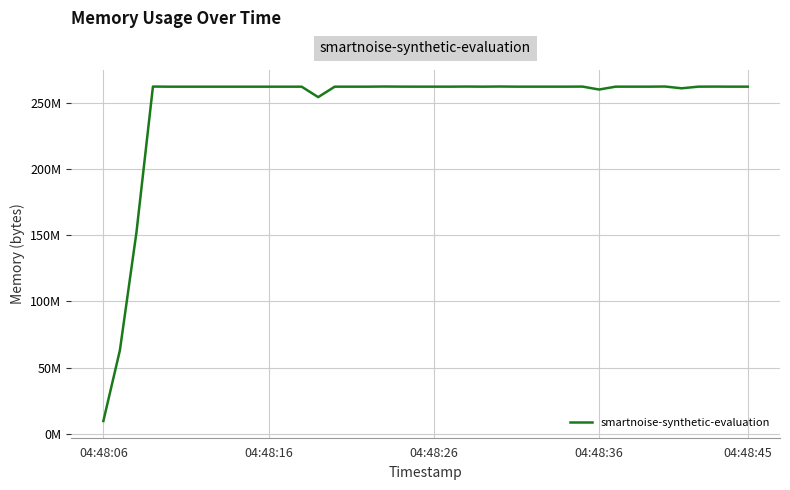

What is the difference between the maximum and minimum values?

252473344